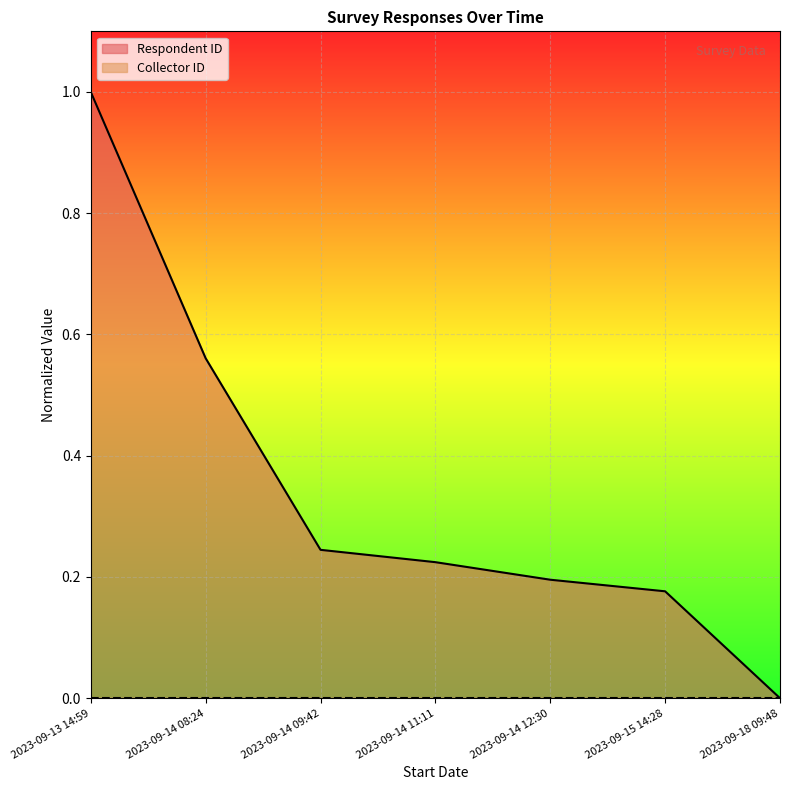

How many series are shown in this chart?

2